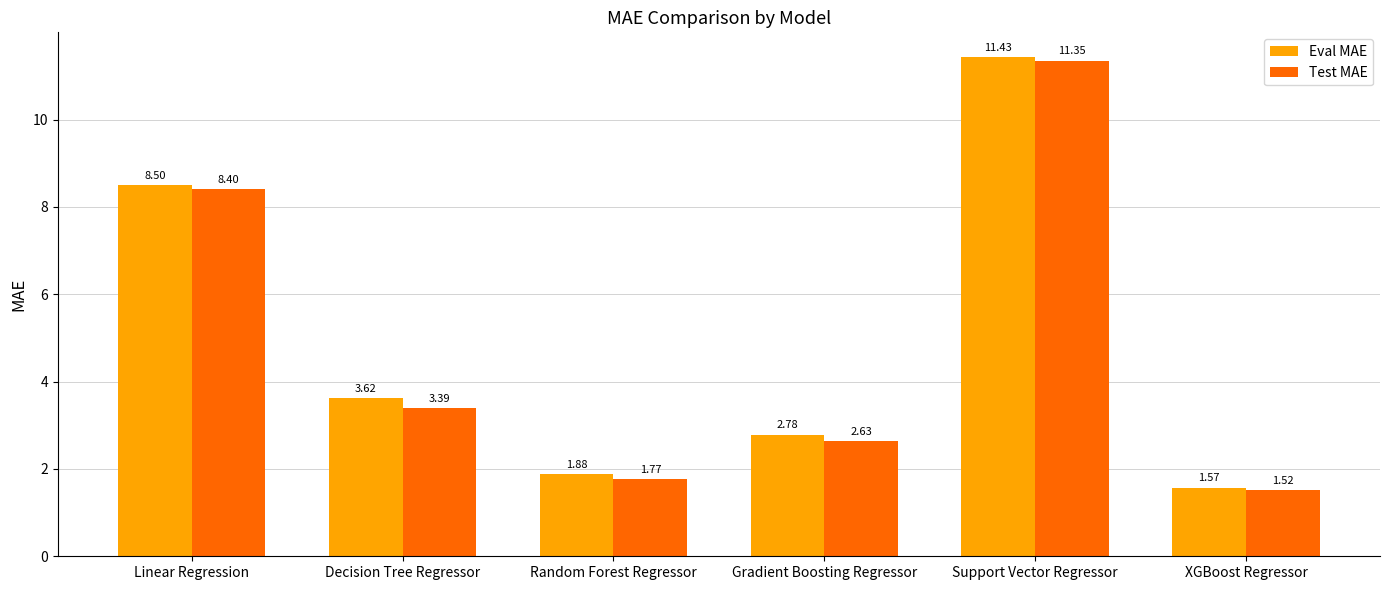

What is the label of the 5th bar from the right?

Decision Tree Regressor